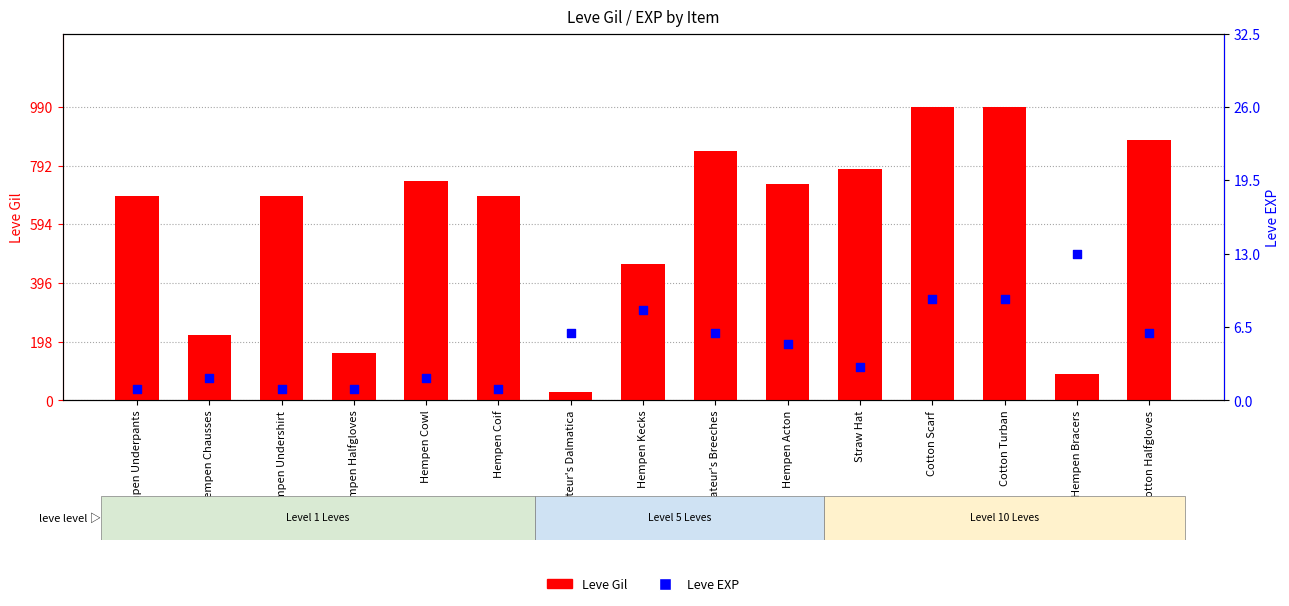

At which category is the sum across all series the highest?

Cotton Scarf